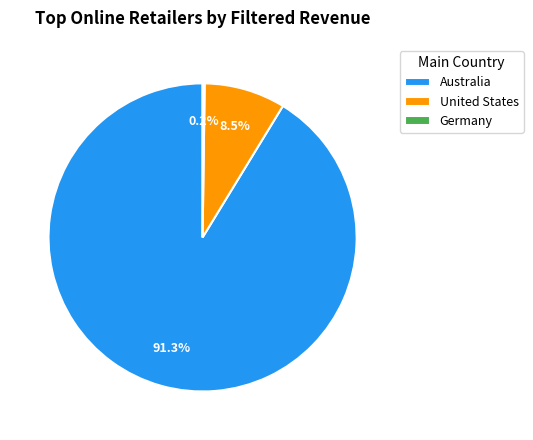

To the nearest percent, what is the average slice percentage?

33%